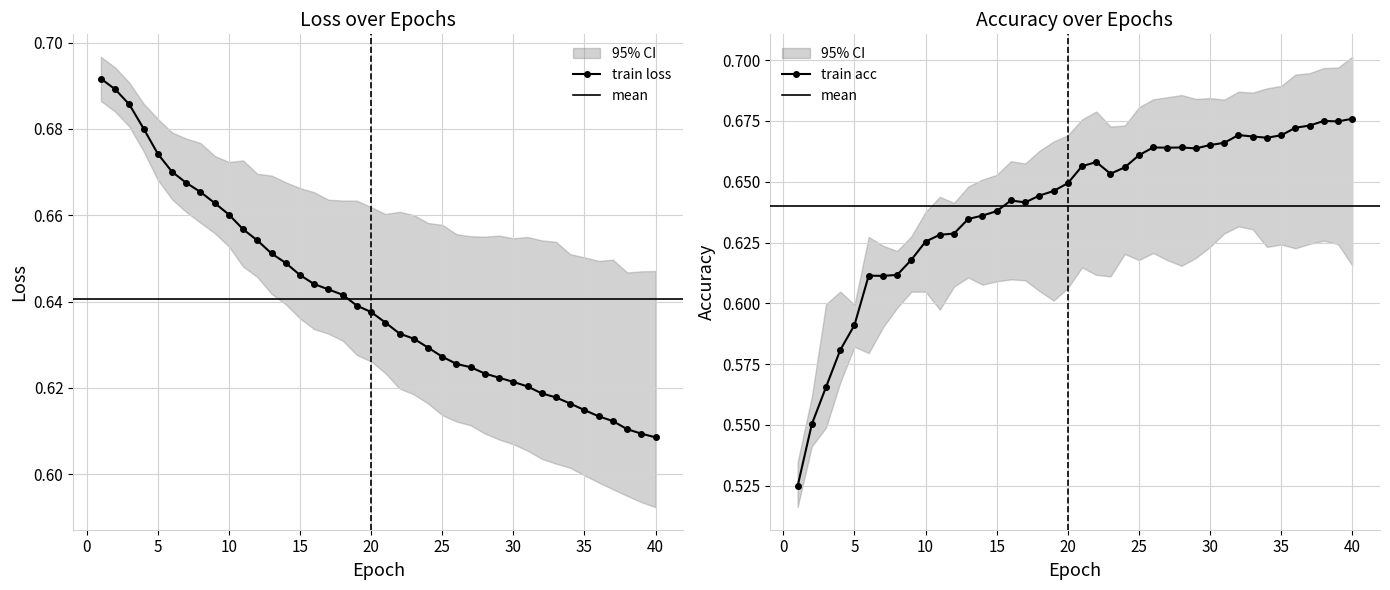

How many times do train loss and train acc cross each other?

1